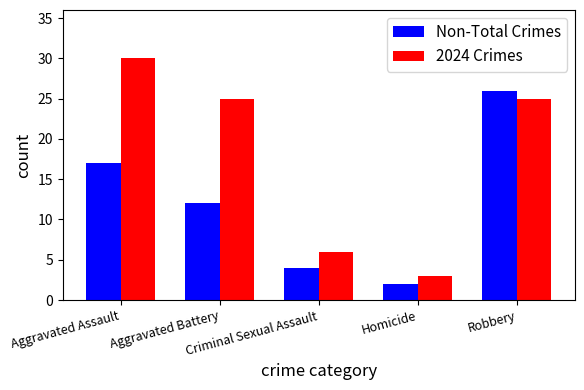

What is the label of the 3rd bar from the right?

Criminal Sexual Assault